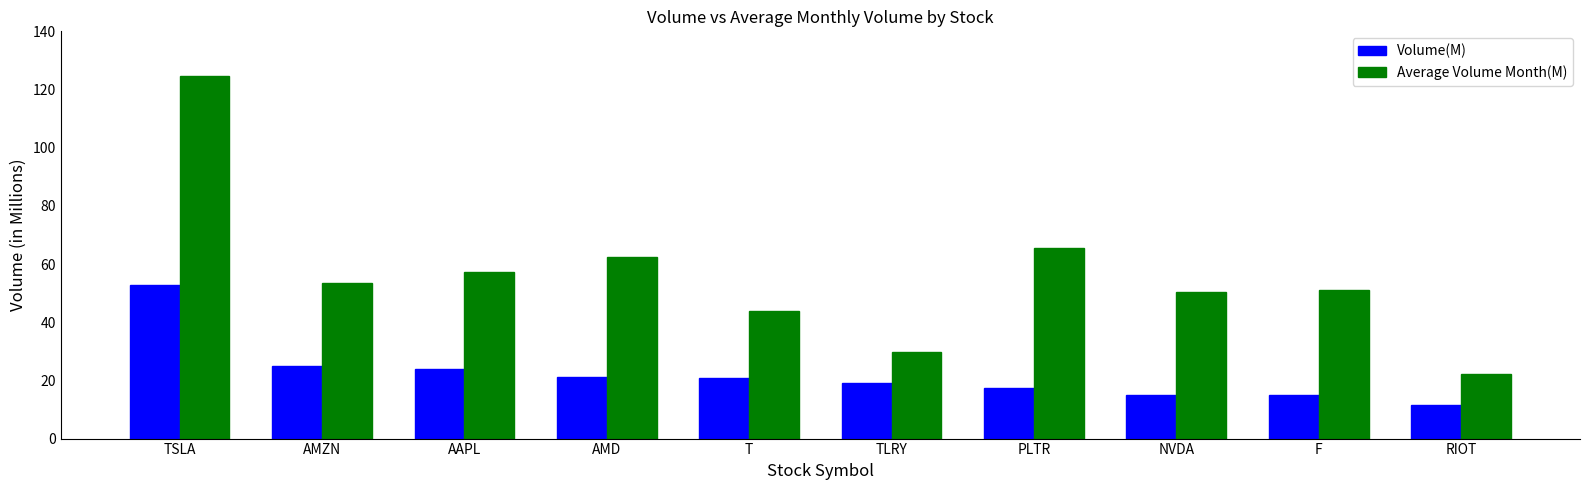

What is the label of the 7th bar from the right?

AMD